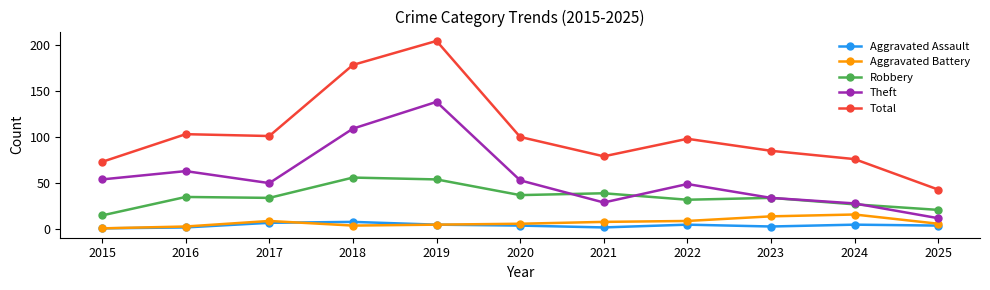

True or false: Aggravated Assault and Theft intersect in this chart.

False